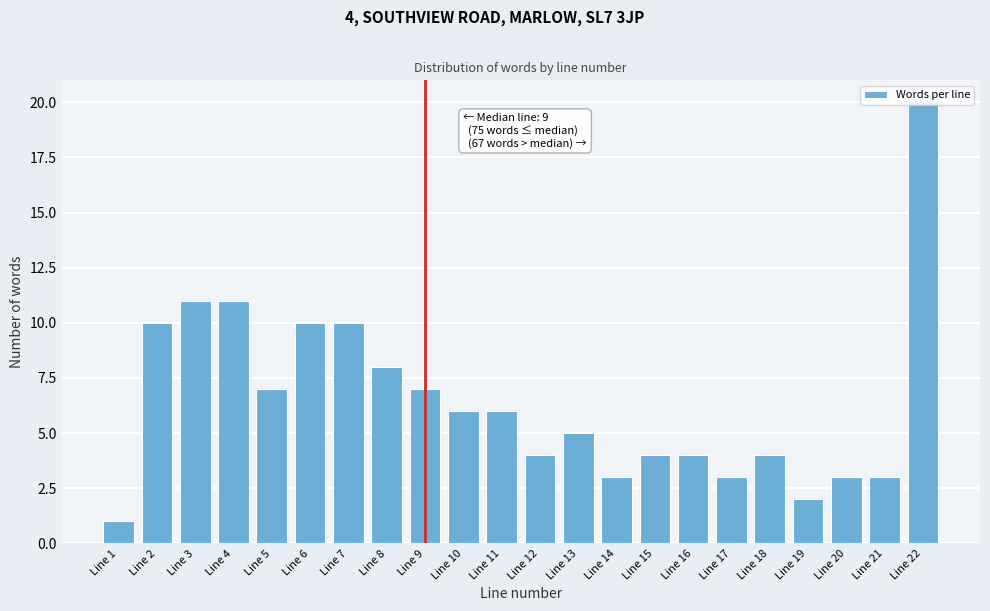

Which has a higher value, Line 8 or Line 4?

Line 4